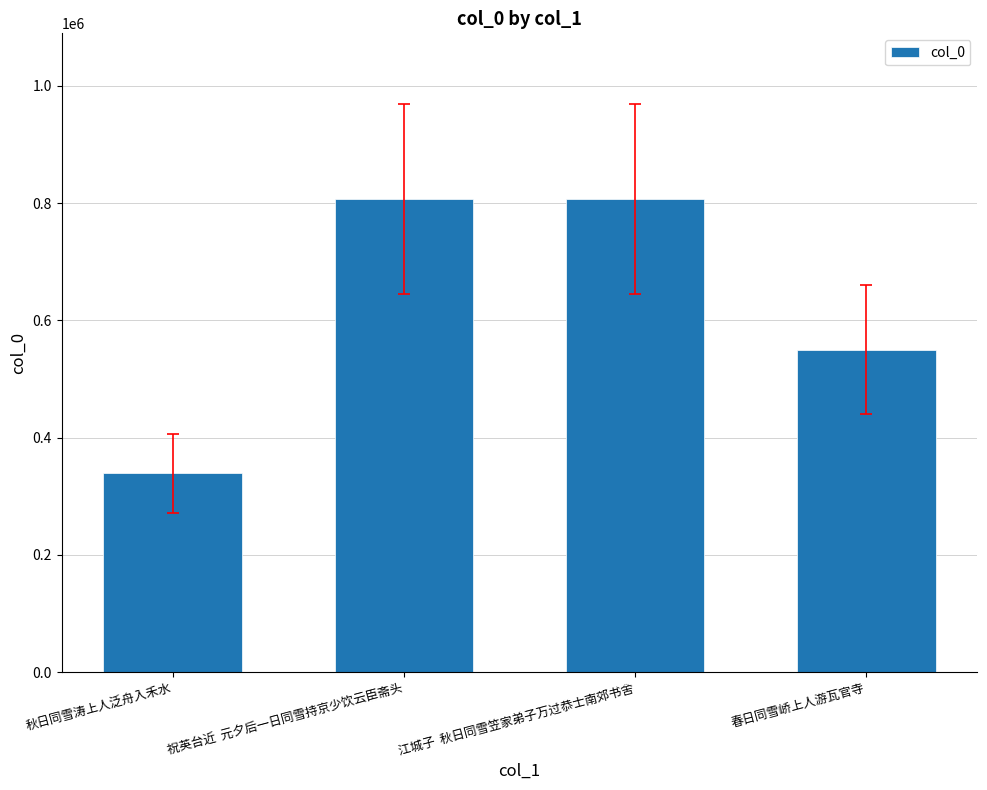

How many data points are less than 807099?

2